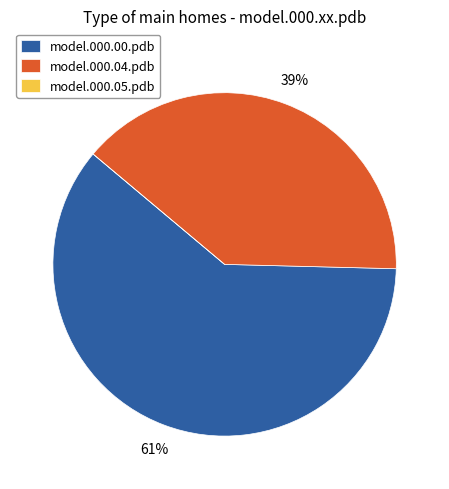

What is the largest slice in the pie chart?

model.000.00.pdb